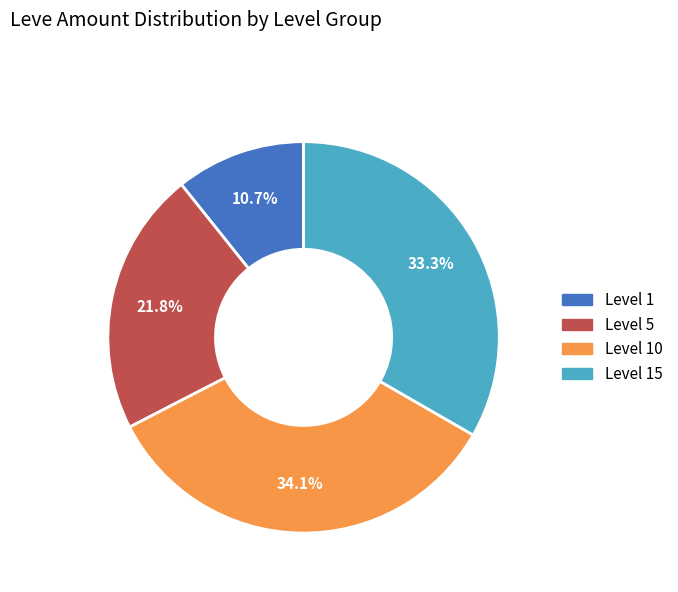

Is there a majority slice in this chart?

No